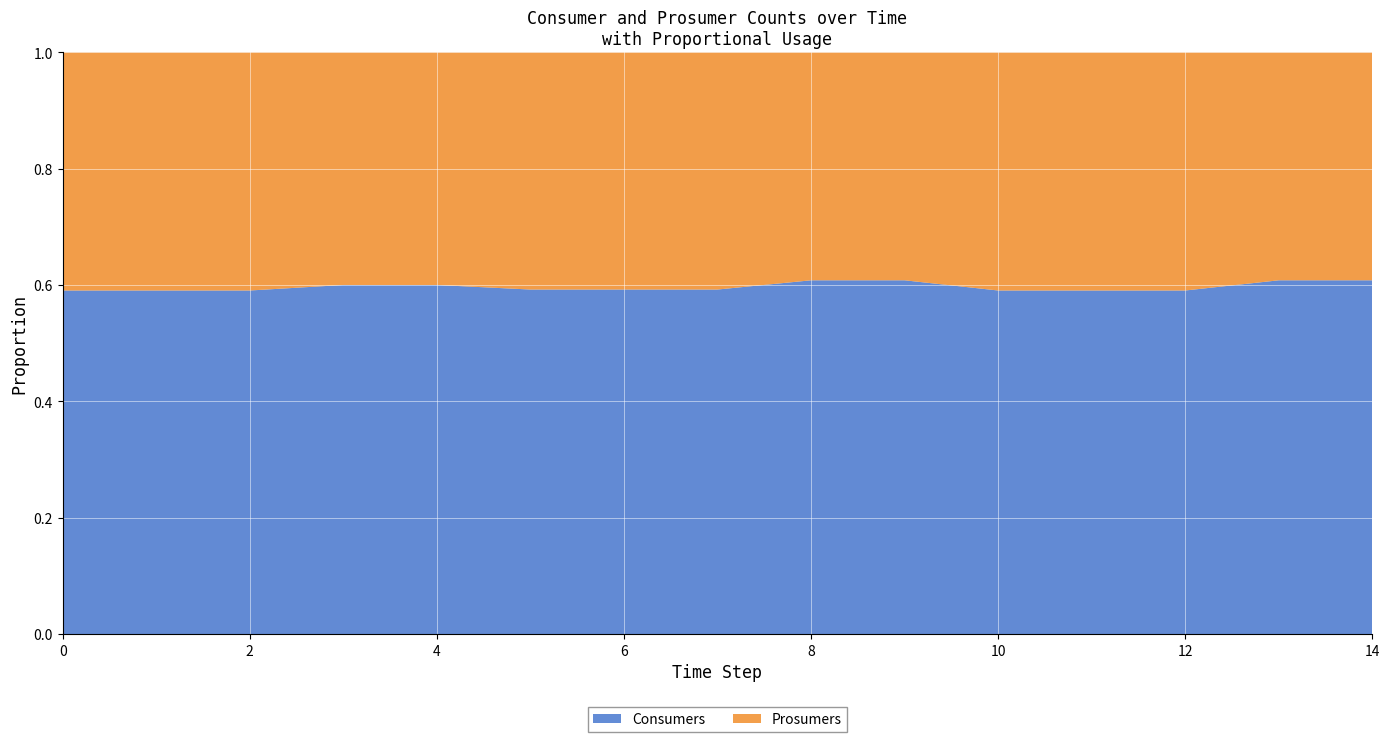

Reading right to left, what are all the values shown in this chart?

Consumers: 14=635	13=635	12=635	11=635	10=635	9=635	8=635	7=635	6=635	5=635	4=635	3=635	2=635	1=635	0=635
Prosumers: 14=409	13=409	12=440	11=440	10=440	9=409	8=409	7=437	6=437	5=437	4=423	3=423	2=440	1=440	0=440